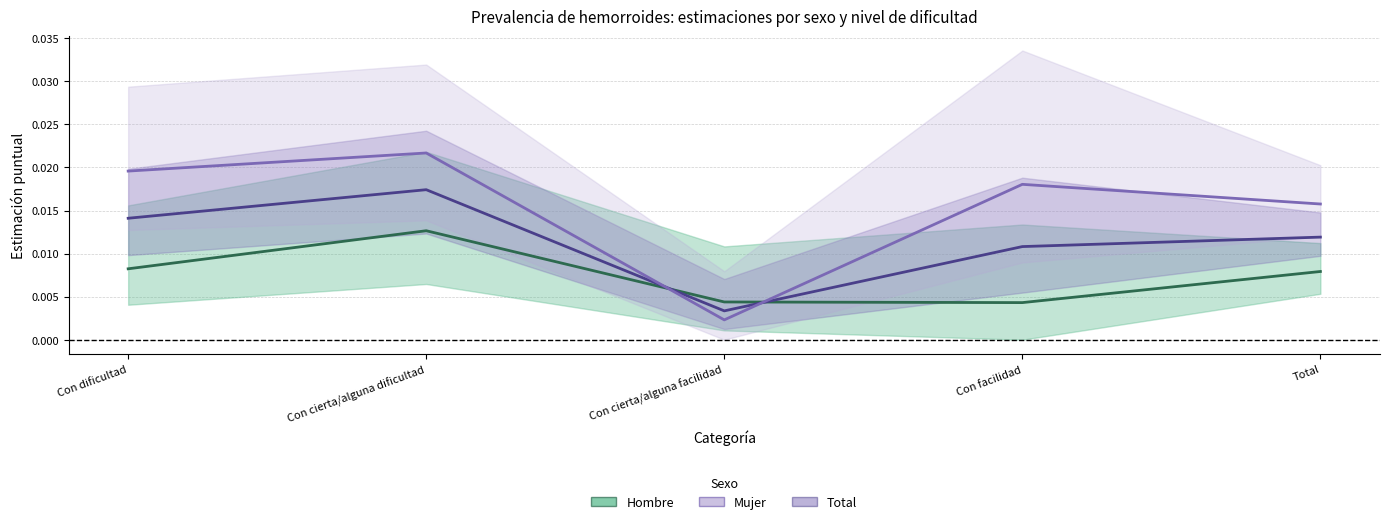

True or false: Mujer (estimación) has a value of 0.0 at Con cierta/alguna dificultad.

False